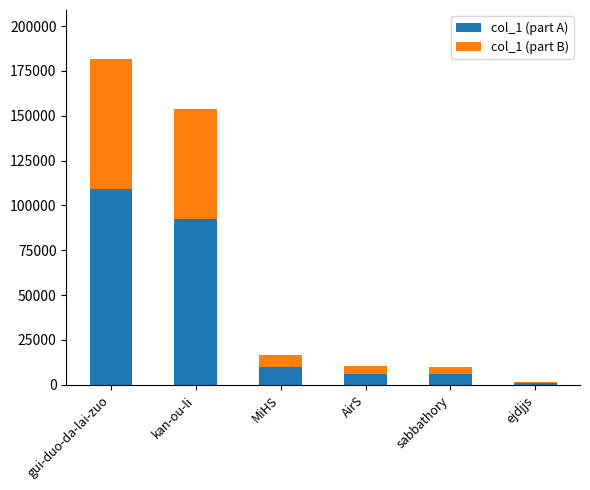

What is the difference between the col_1 (part A) values at sabbathory and gui-duo-da-lai-zuo?

102915